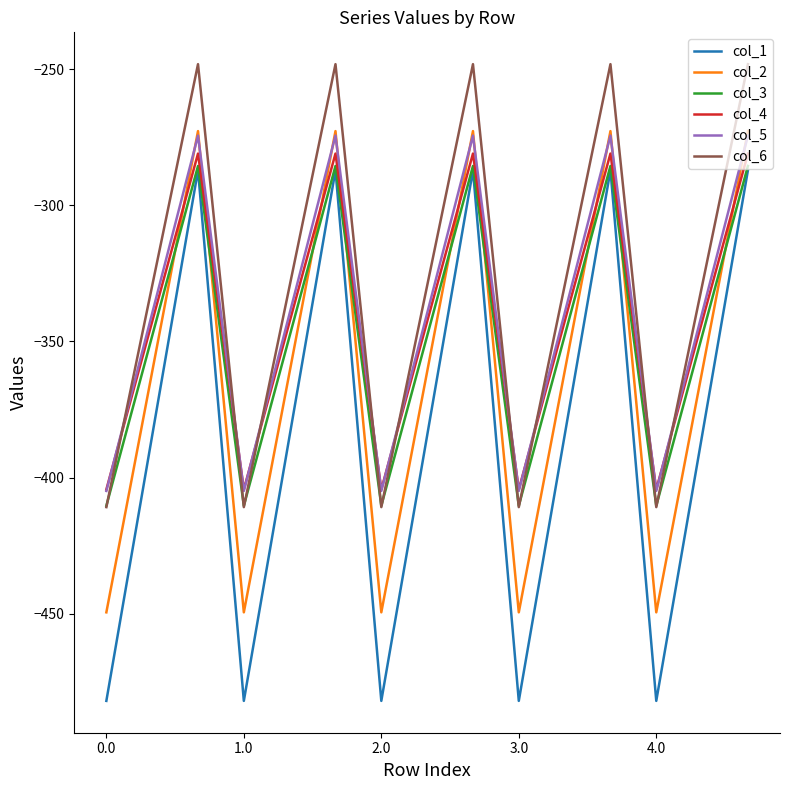

True or false: col_5 and col_1 cross at least once.

False